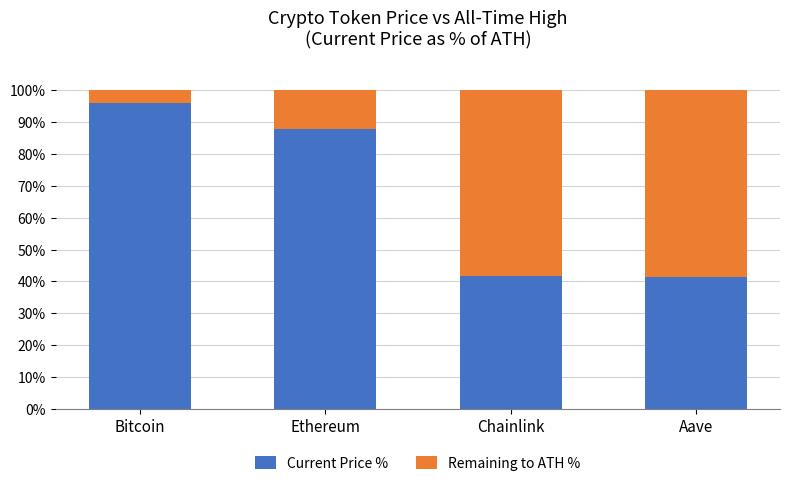

Is it true that Current Price % equals 41.8 at Chainlink?

True